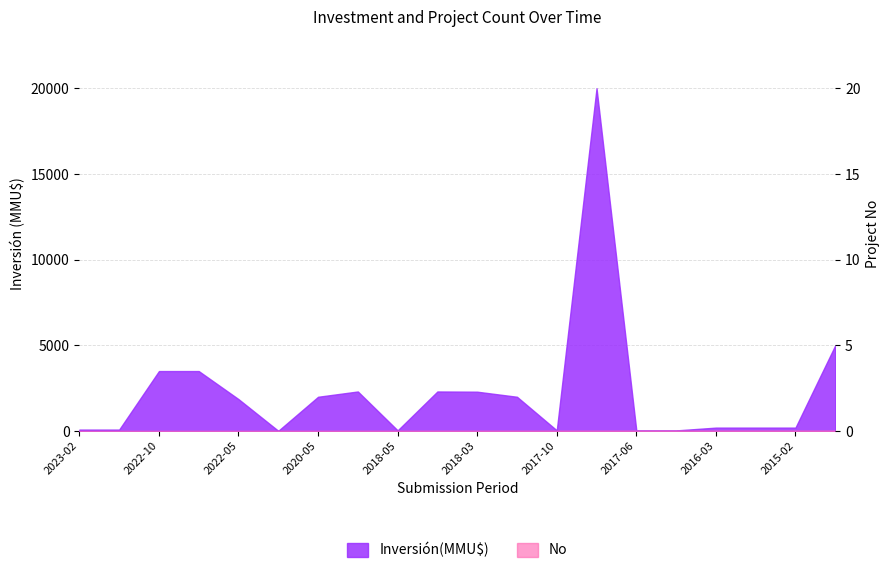

Count the number of categories in the chart.

20